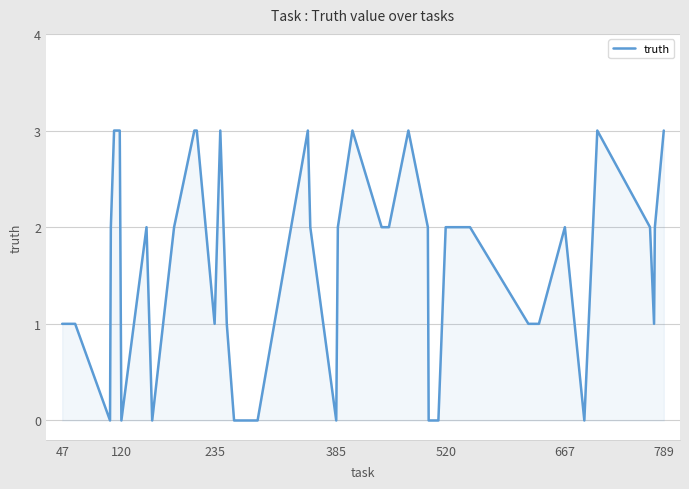

What is the greatest value displayed?

3